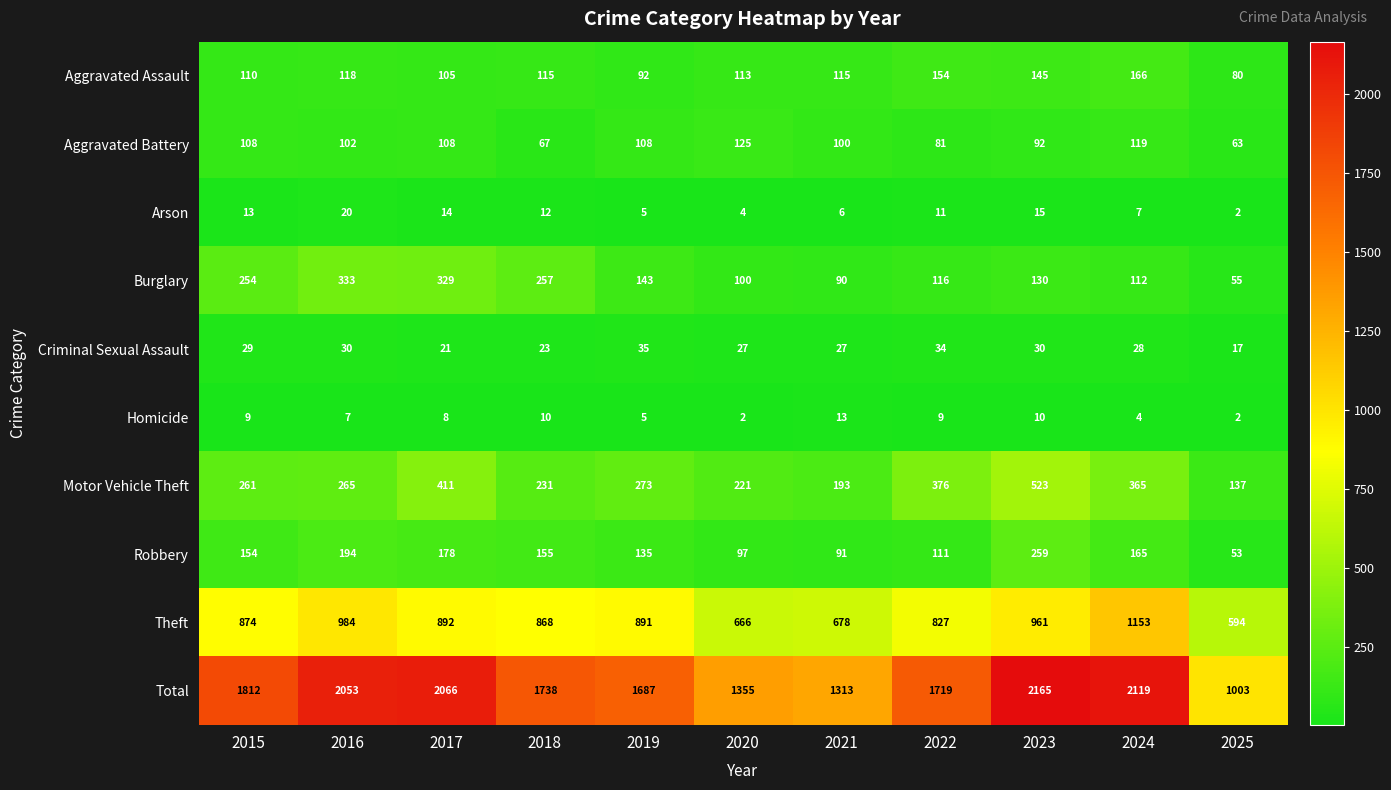

What is the spread (max minus min) of values at 2019?

1682